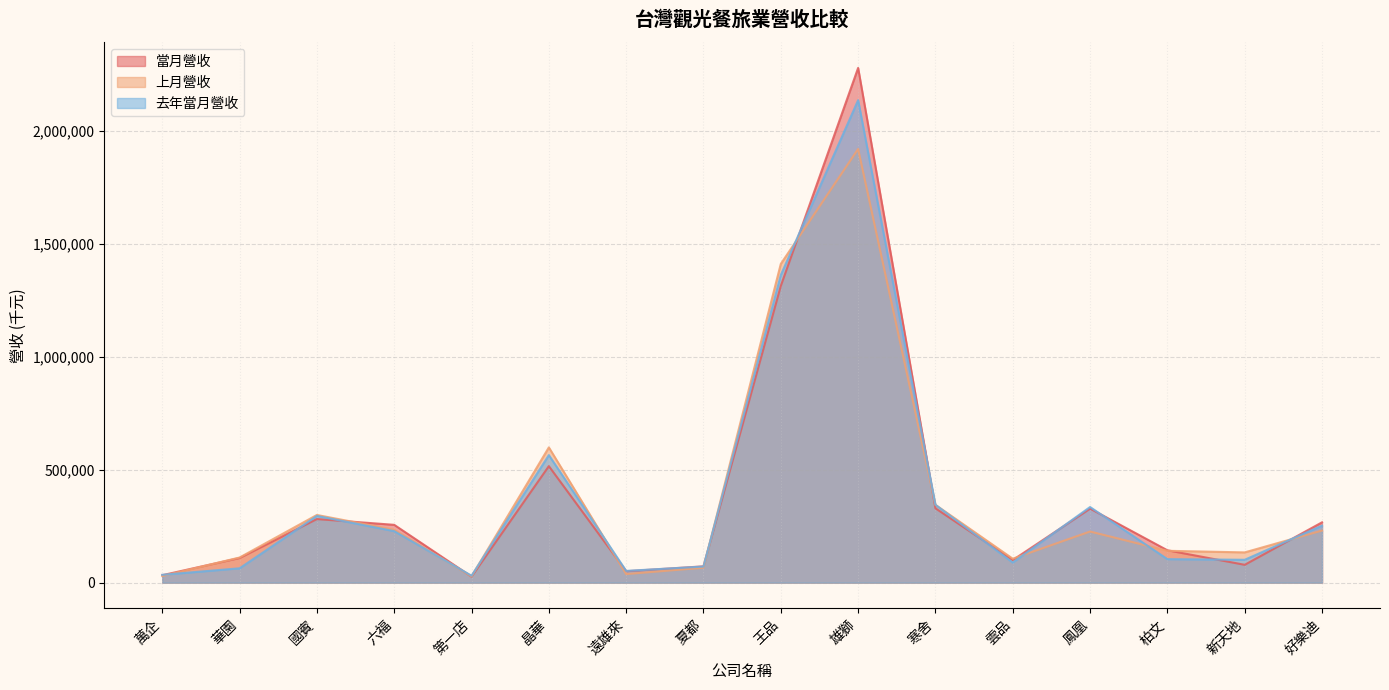

Which series has the largest range (max minus min)?

當月營收